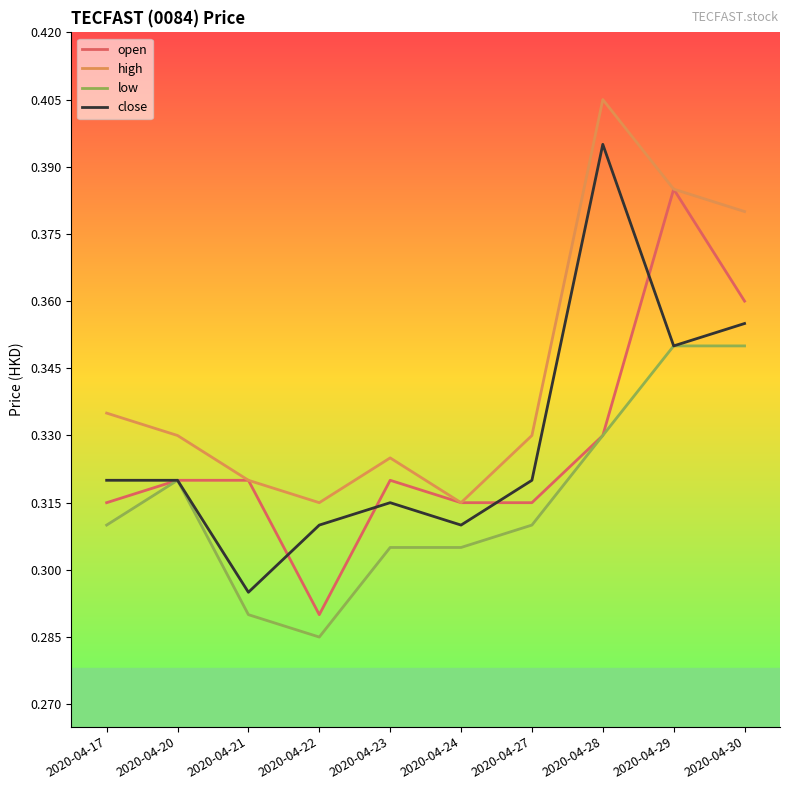

True or false: high and low intersect in this chart.

False